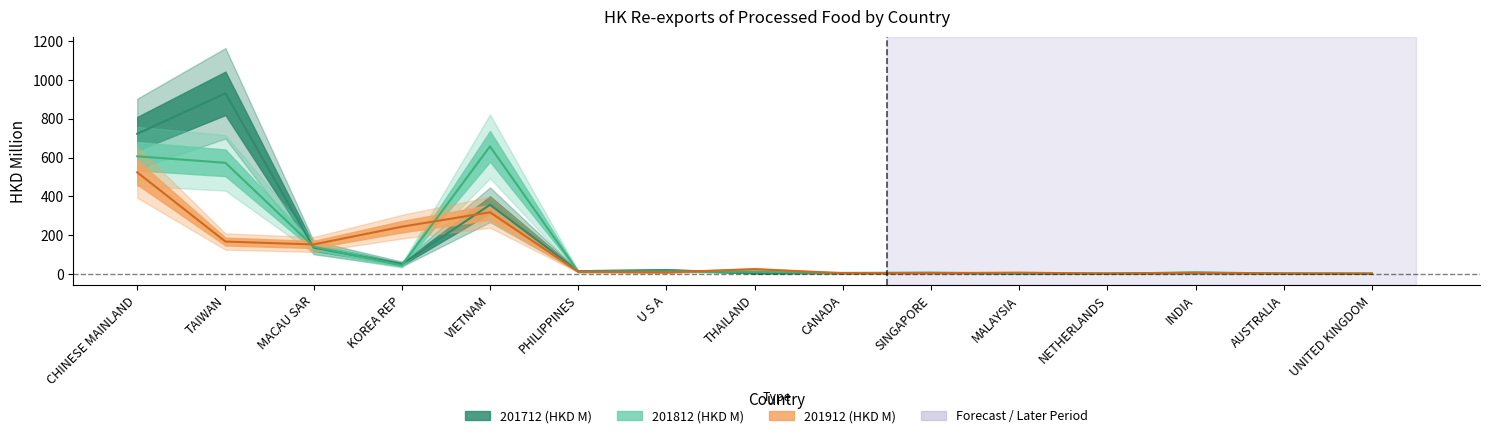

How many data points does each series have?

15